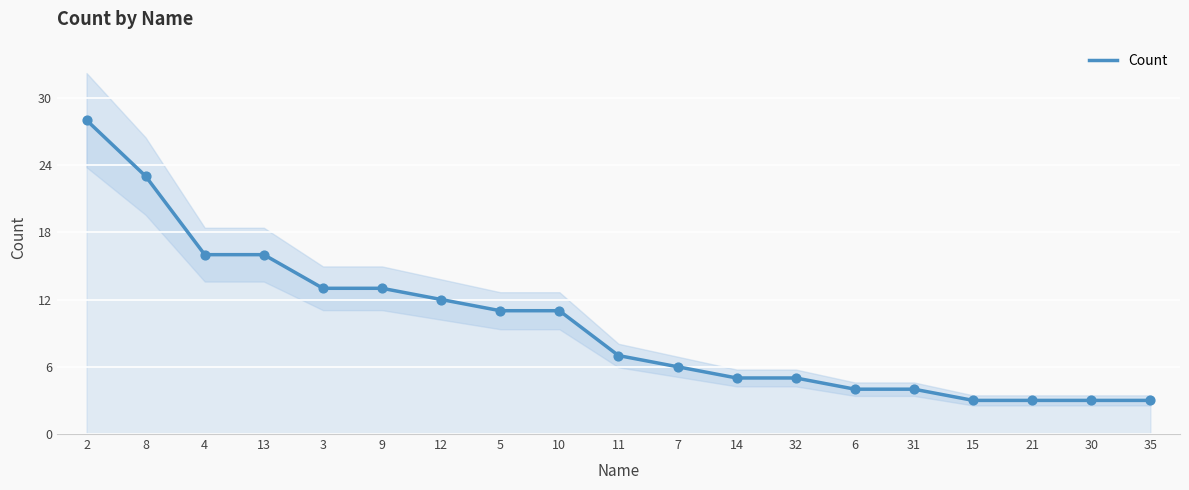

What is the change in value from 2 to 4?

-12